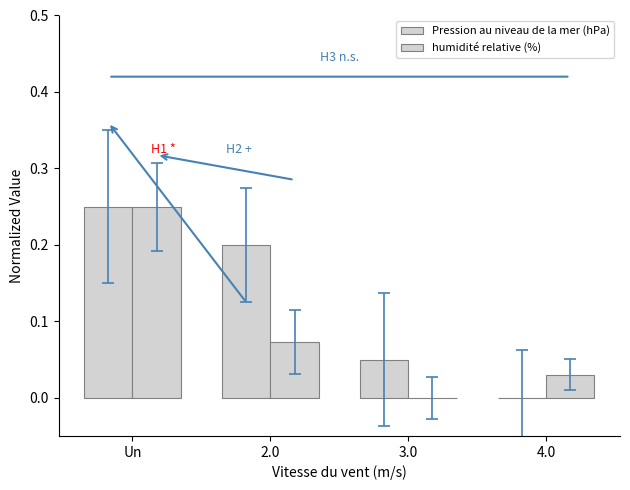

Which series has the largest range (max minus min)?

Pression au niveau de la mer (hPa)